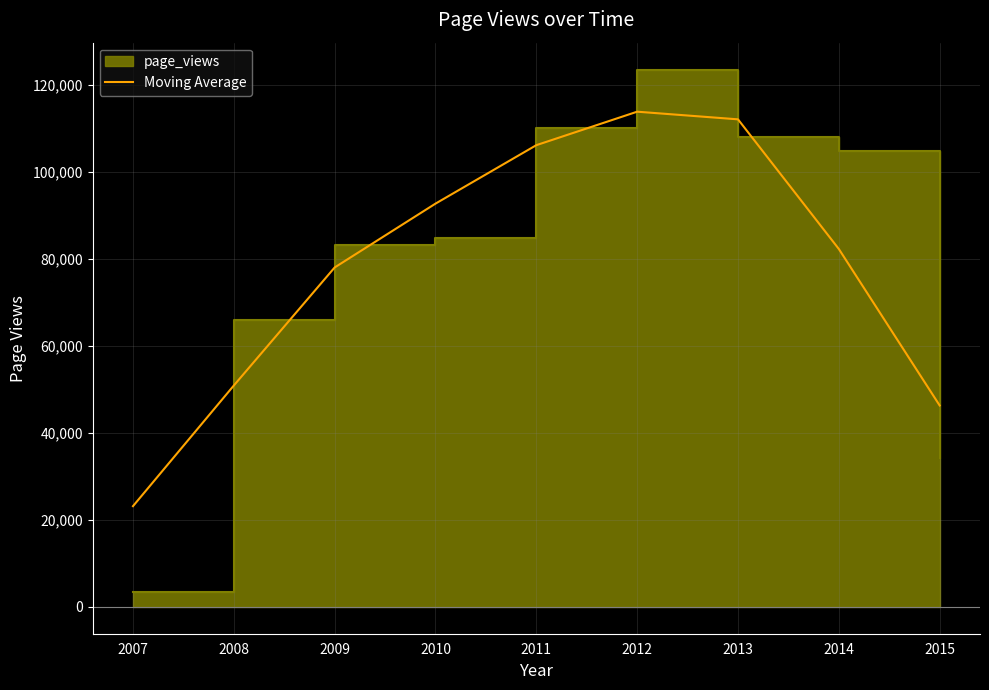

The value at 2014 is 82289.7. True or false?

True